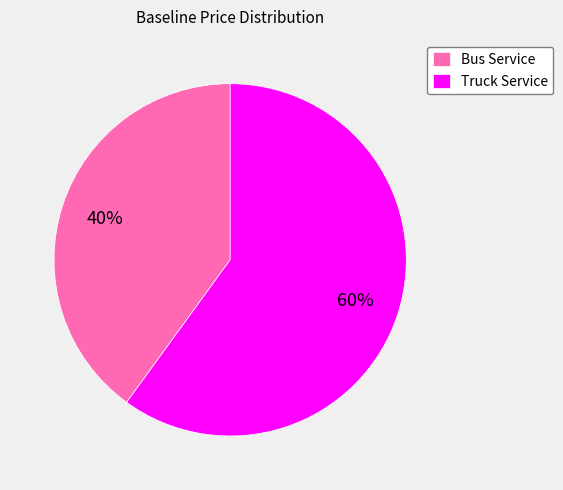

Count the number of slices in the pie.

2